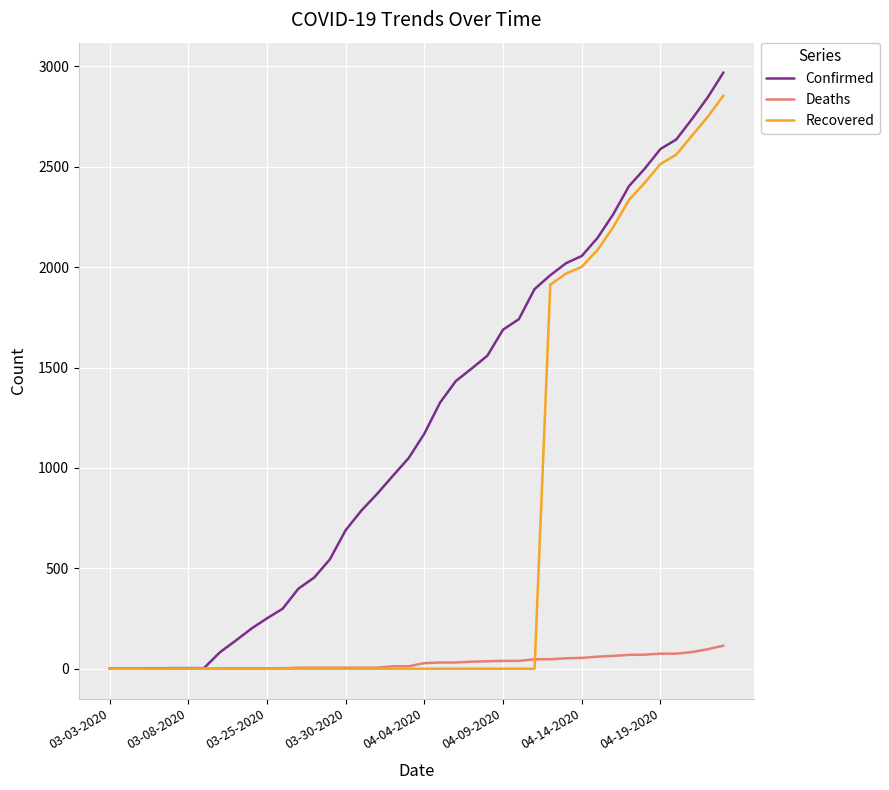

Which series has the largest total across all categories?

Confirmed